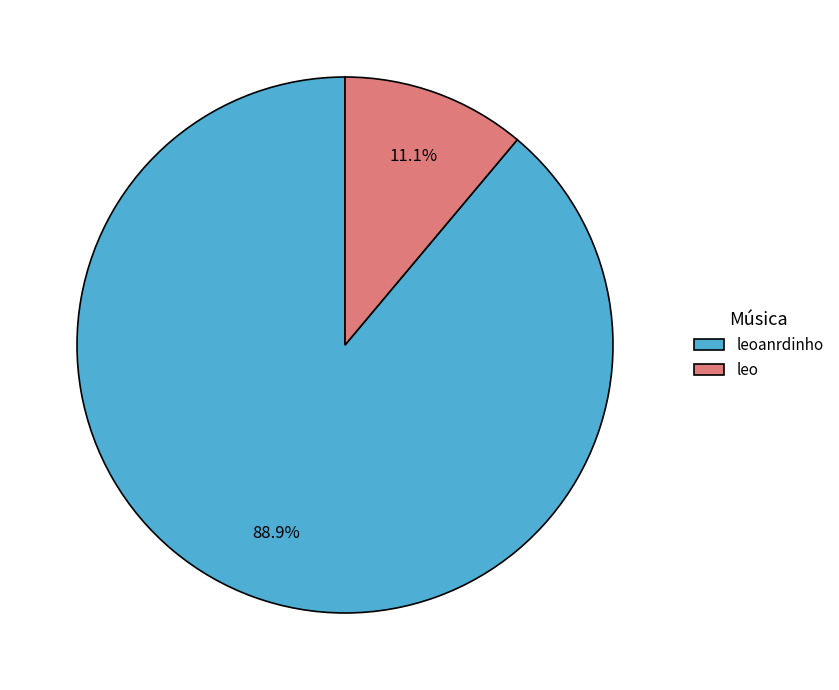

What is the largest slice in the pie chart?

leoanrdinho